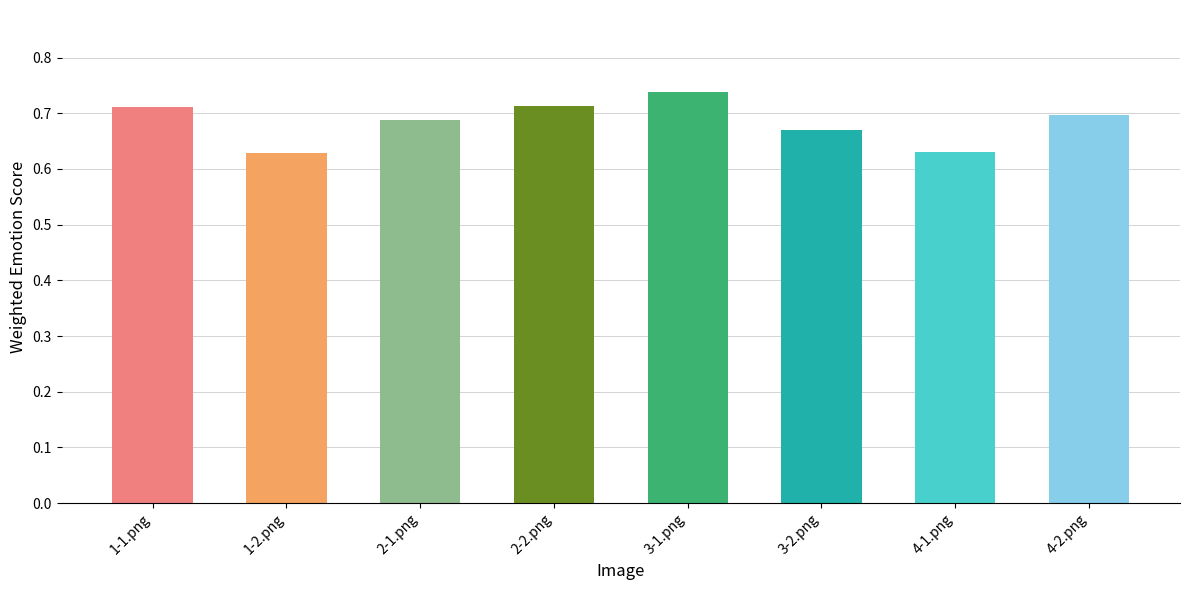

What is the difference between the second highest and second lowest values?

0.1